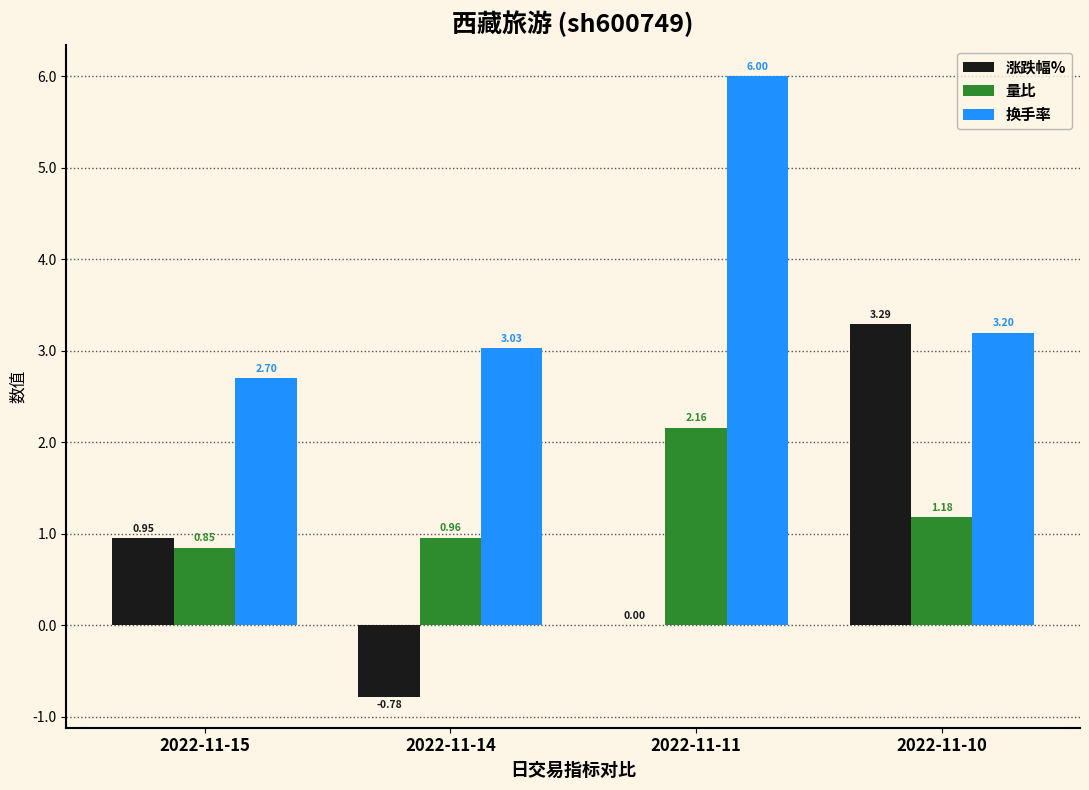

Which series changed the most between 2022-11-14 and 2022-11-11?

换手率